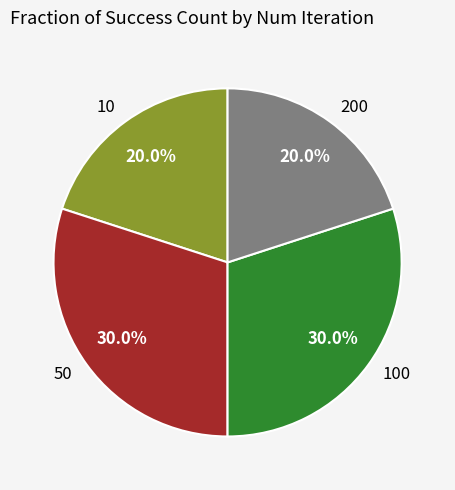

How many slices are in this pie chart?

4